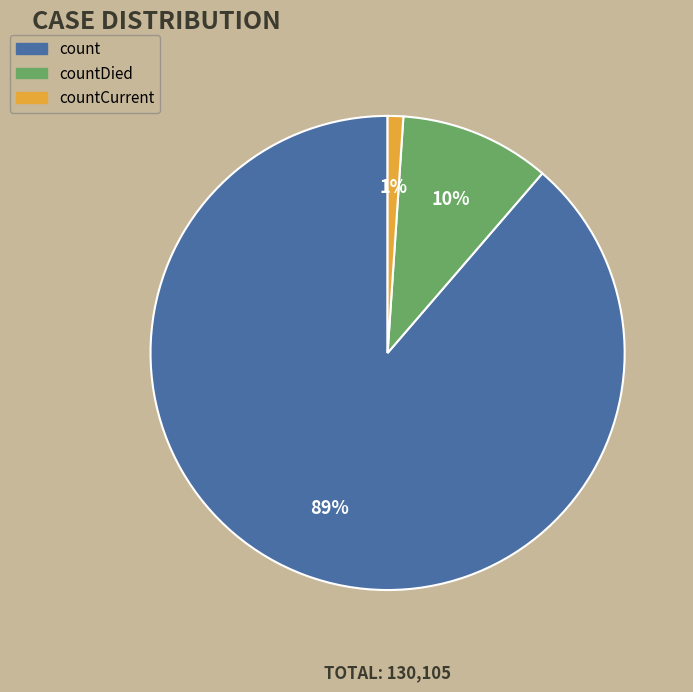

Is there any slice that represents more than half of the pie?

Yes